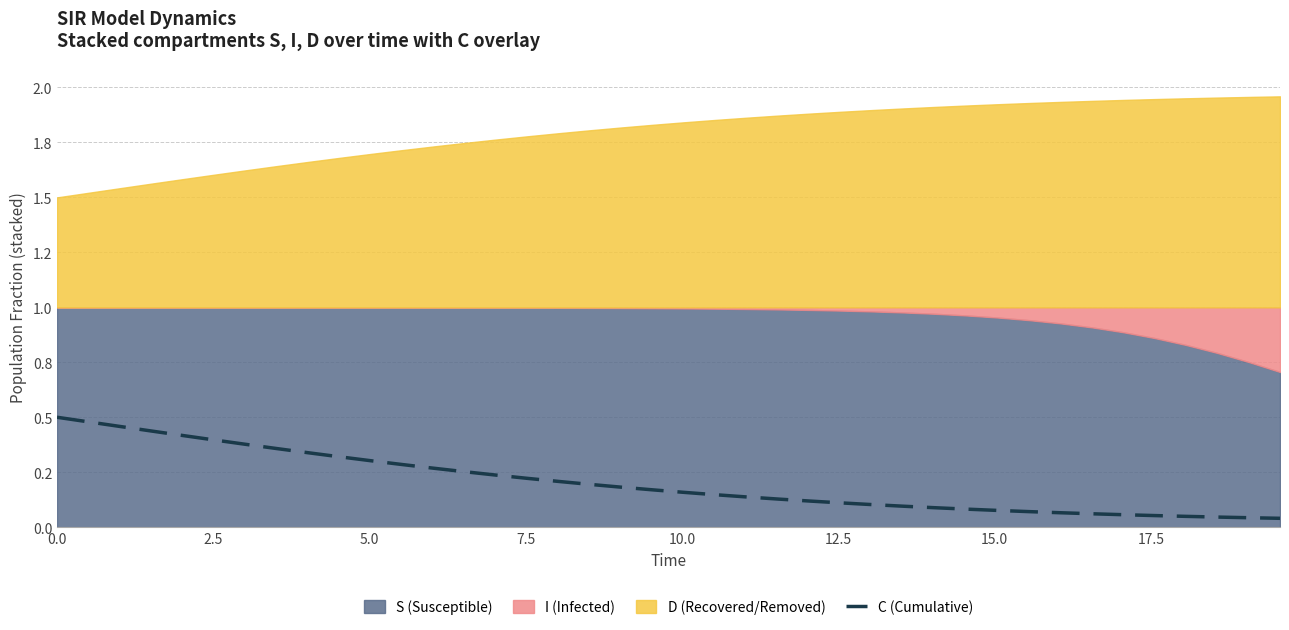

True or false: the data has more than 1 interior local peaks.

False